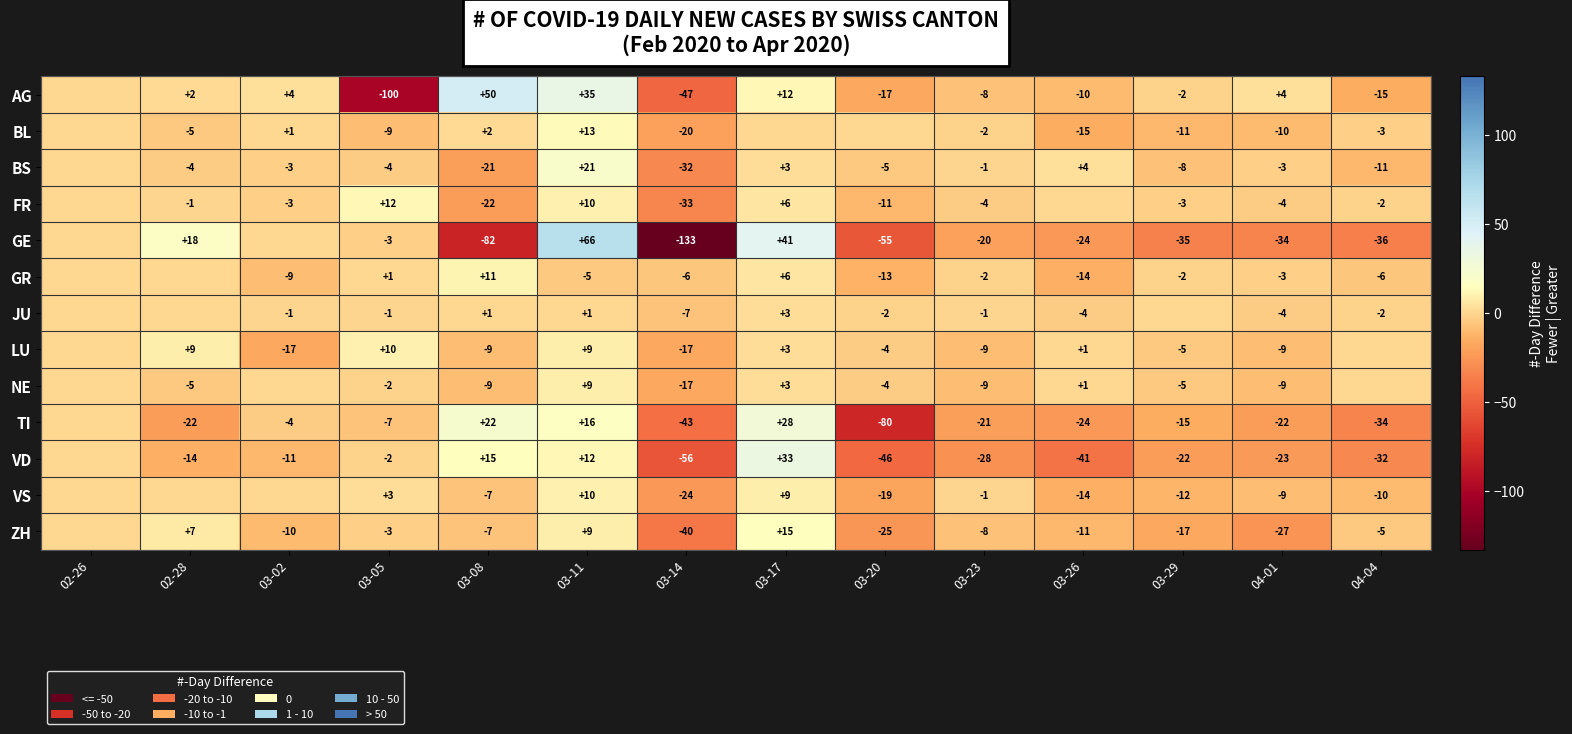

True or false: JU has a value of 0 at 03-23.

False